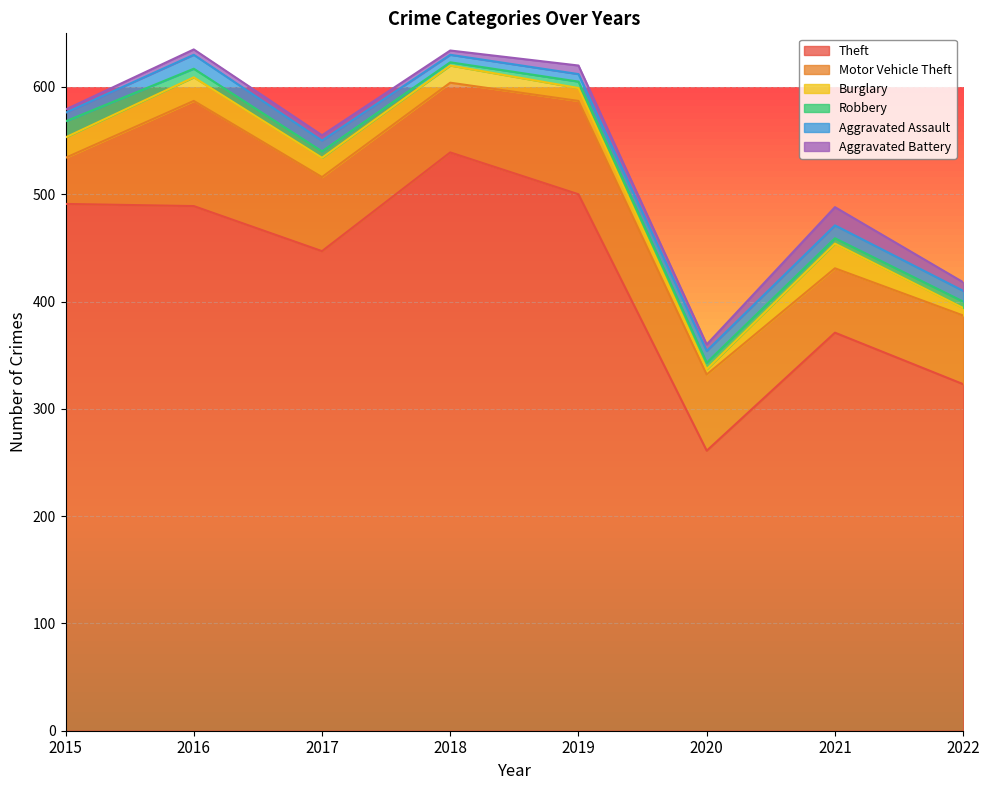

What is the minimum value for Aggravated Assault?

7